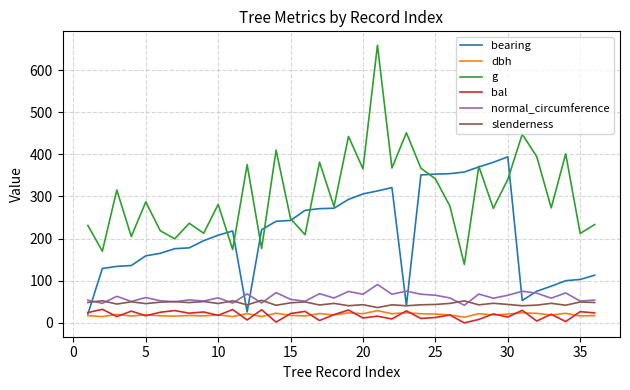

Which series has the largest total across all categories?

g